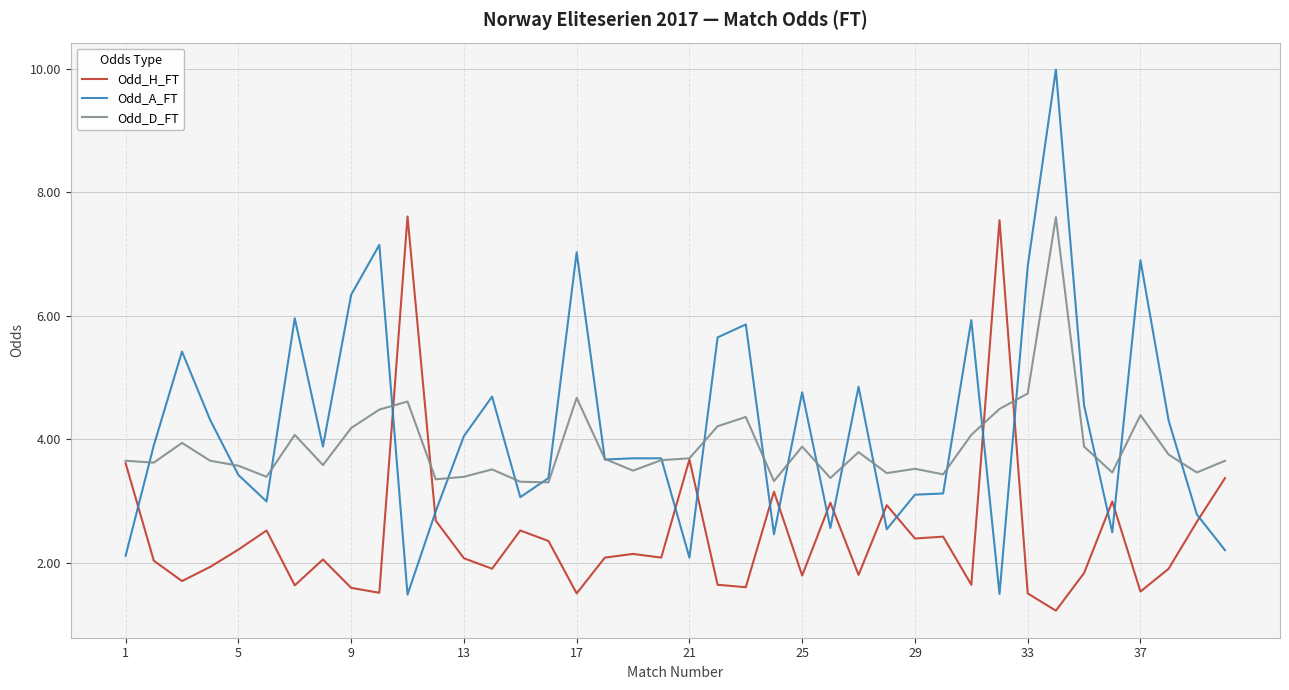

Which series has the largest range (max minus min)?

Odd_A_FT